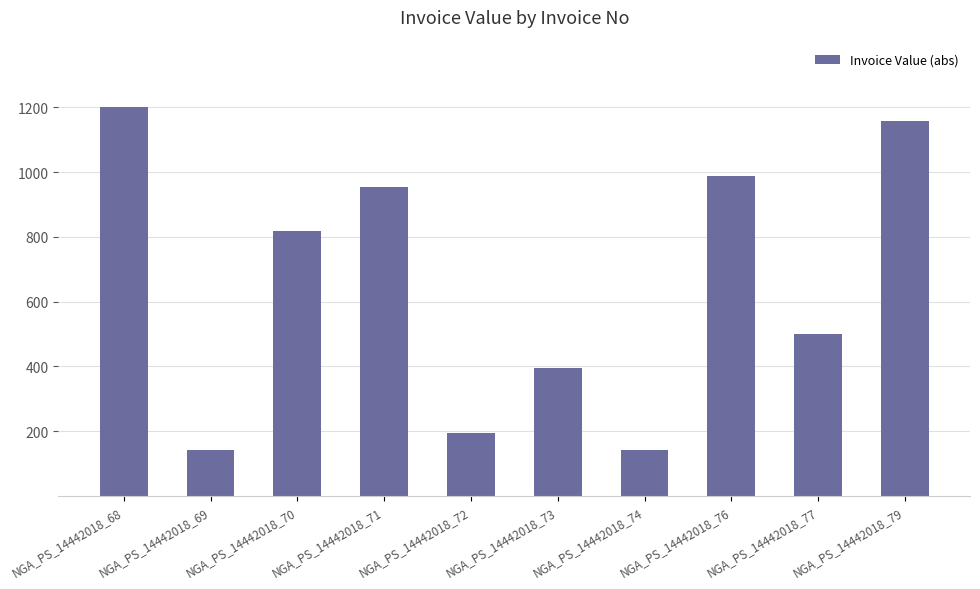

What is the minimum value shown in the chart?

141.8